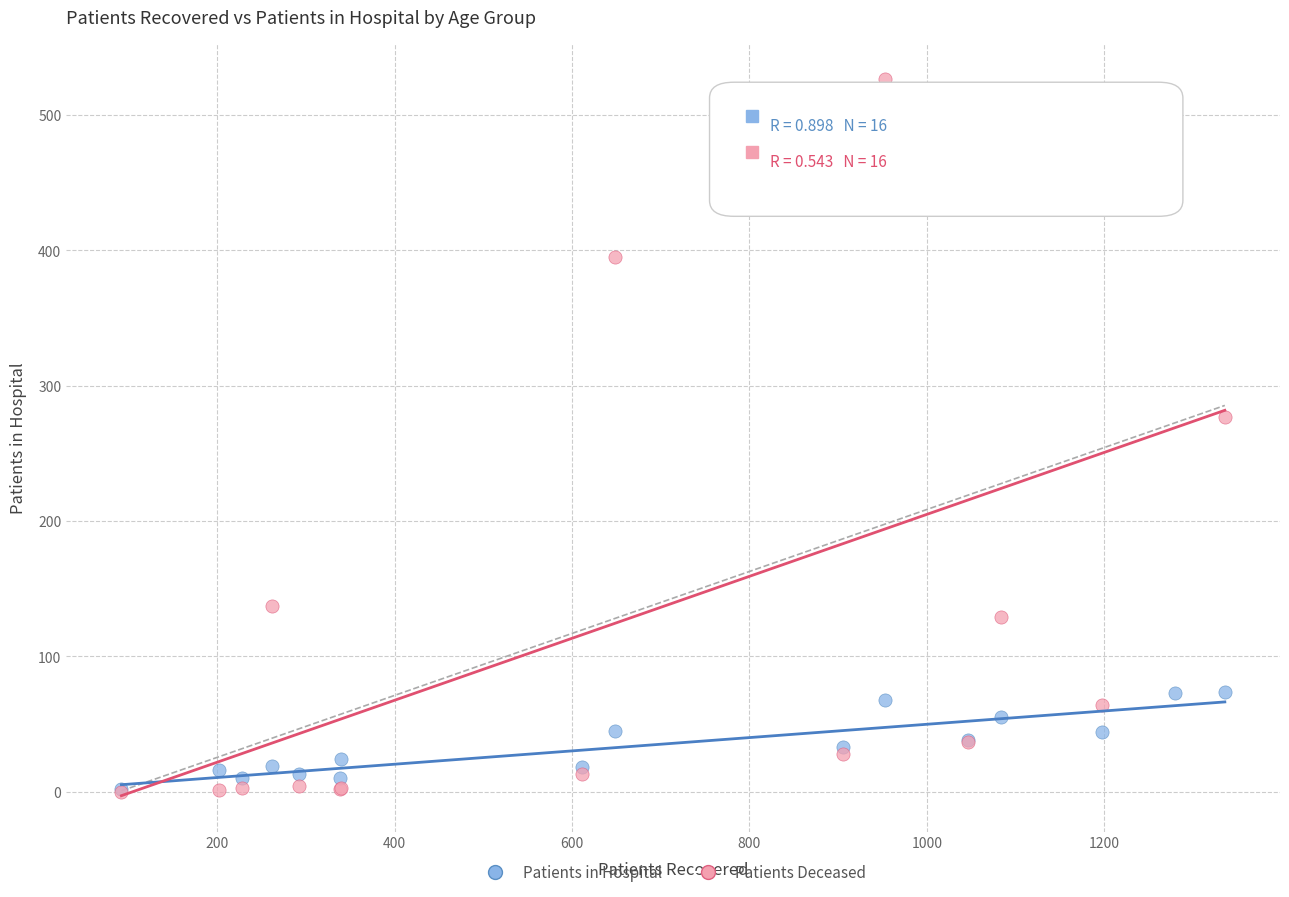

Across all series, what Y value is closest to 263?

277